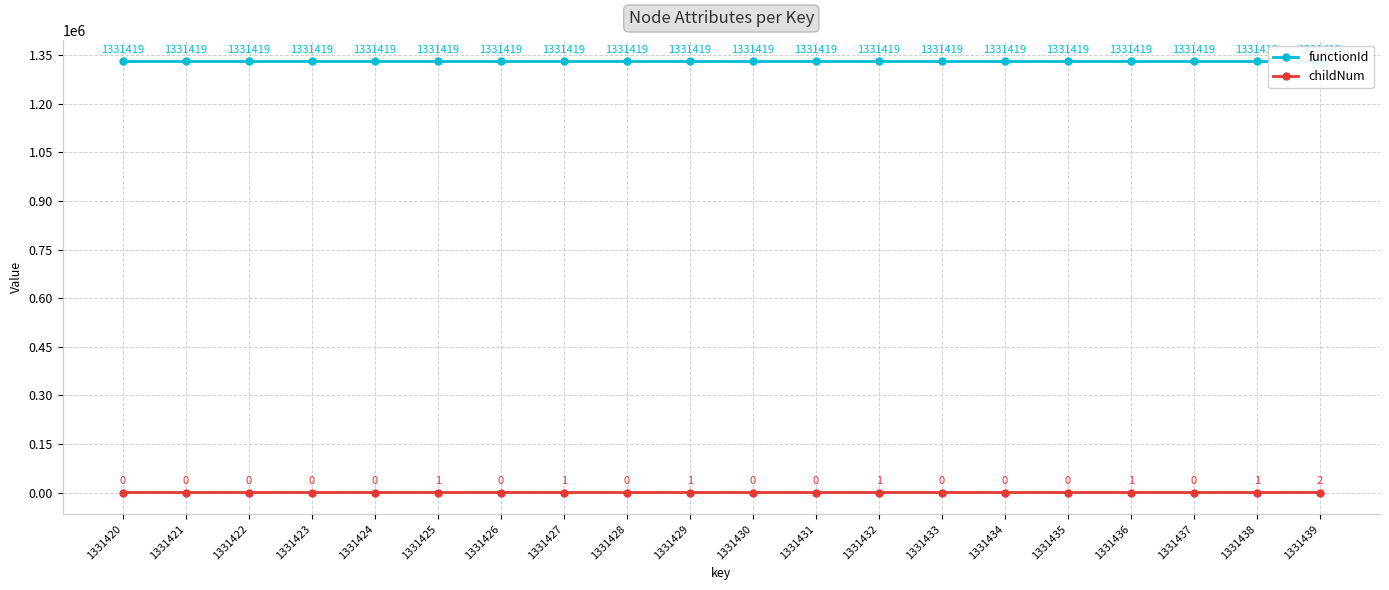

Reading left to right, what are all the values shown in this chart?

functionId: 1331420=1331419	1331421=1331419	1331422=1331419	1331423=1331419	1331424=1331419	1331425=1331419	1331426=1331419	1331427=1331419	1331428=1331419	1331429=1331419	1331430=1331419	1331431=1331419	1331432=1331419	1331433=1331419	1331434=1331419	1331435=1331419	1331436=1331419	1331437=1331419	1331438=1331419	1331439=1331419
childNum: 1331420=0	1331421=0	1331422=0	1331423=0	1331424=0	1331425=1	1331426=0	1331427=1	1331428=0	1331429=1	1331430=0	1331431=0	1331432=1	1331433=0	1331434=0	1331435=0	1331436=1	1331437=0	1331438=1	1331439=2